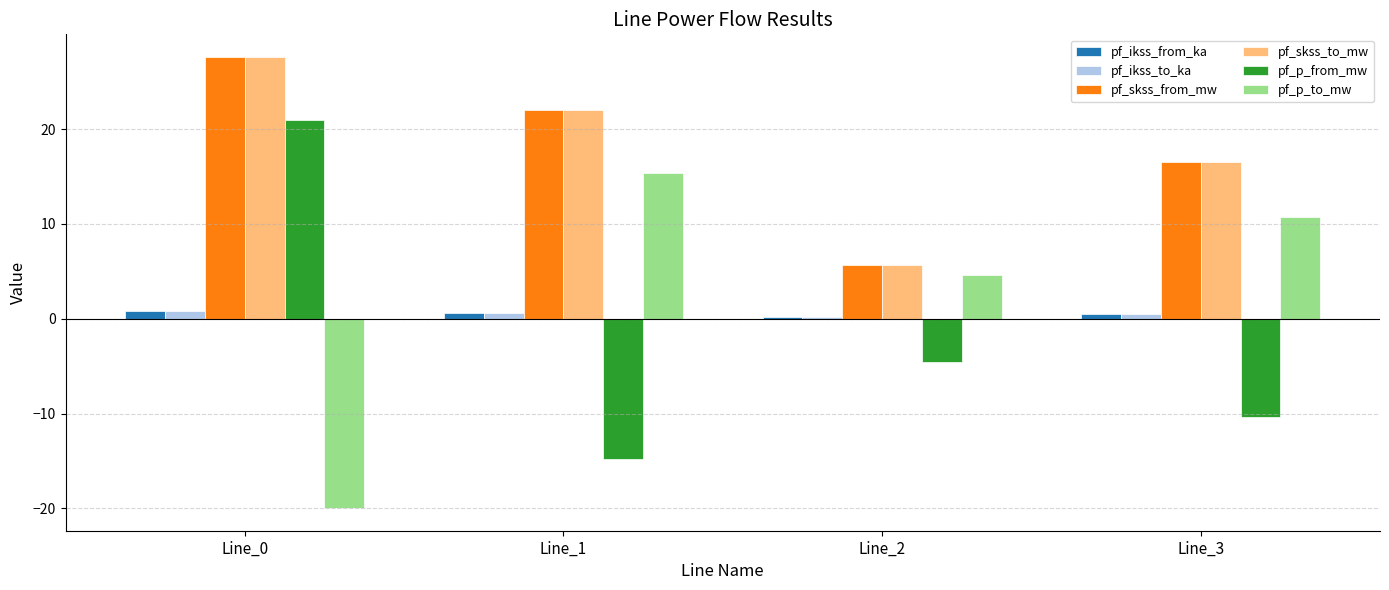

Is the value of pf_ikss_from_ka at Line_3 greater than the value of pf_skss_to_mw at Line_1?

No